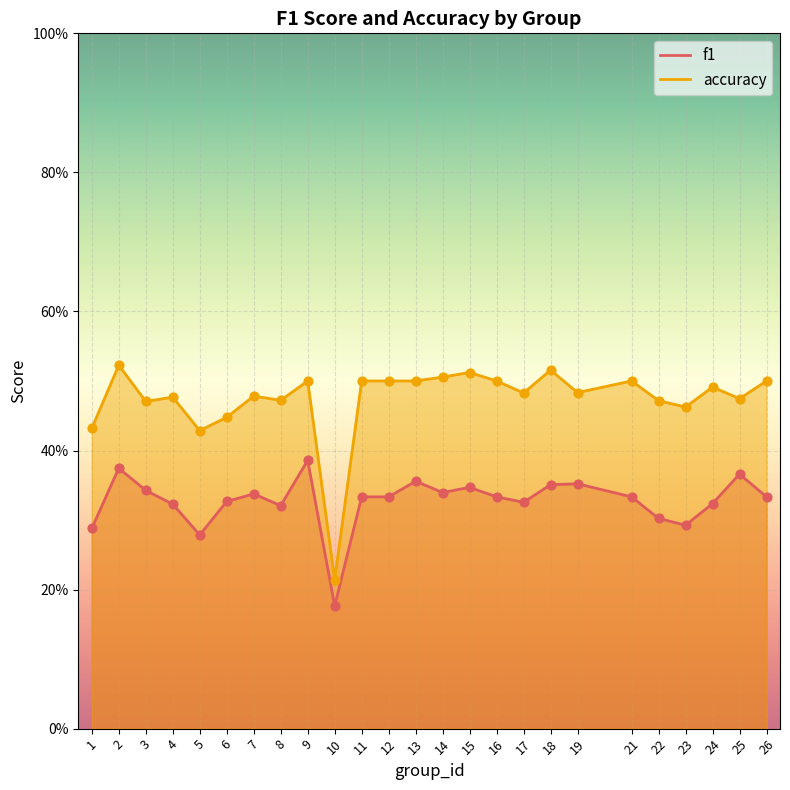

What are all the series names shown in the legend?

f1, accuracy